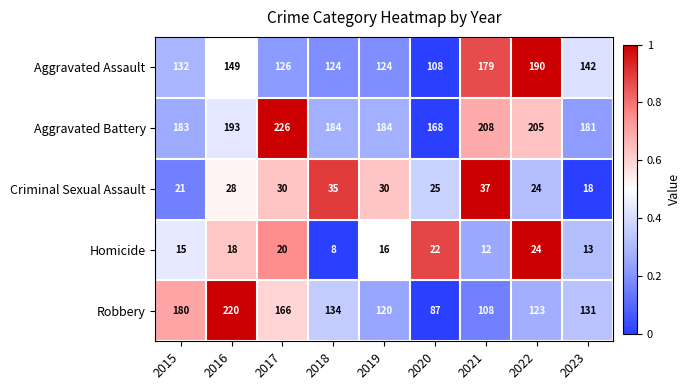

True or false: Criminal Sexual Assault has a value of 18 at 2019.

False